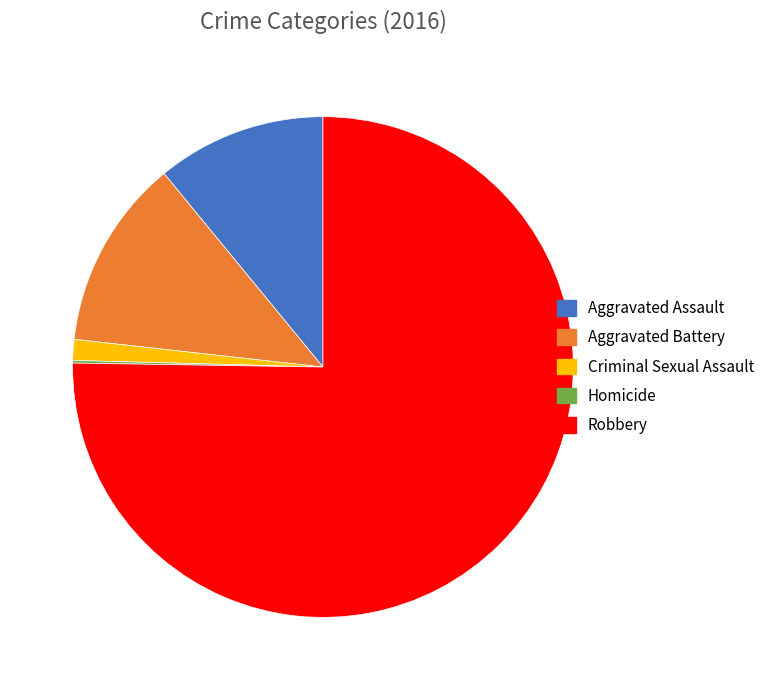

Is the sum of Robbery and Aggravated Assault greater than half?

Yes